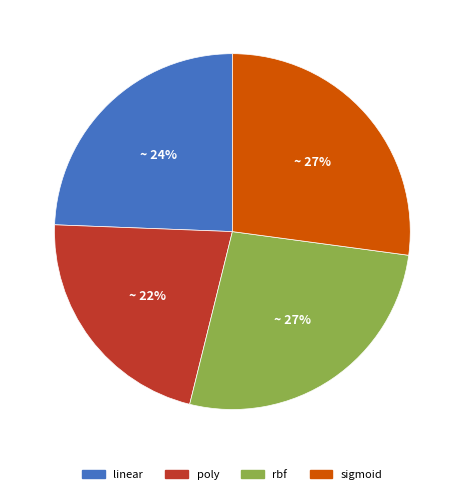

To the nearest percent, what percentage of the pie is sigmoid?

27%